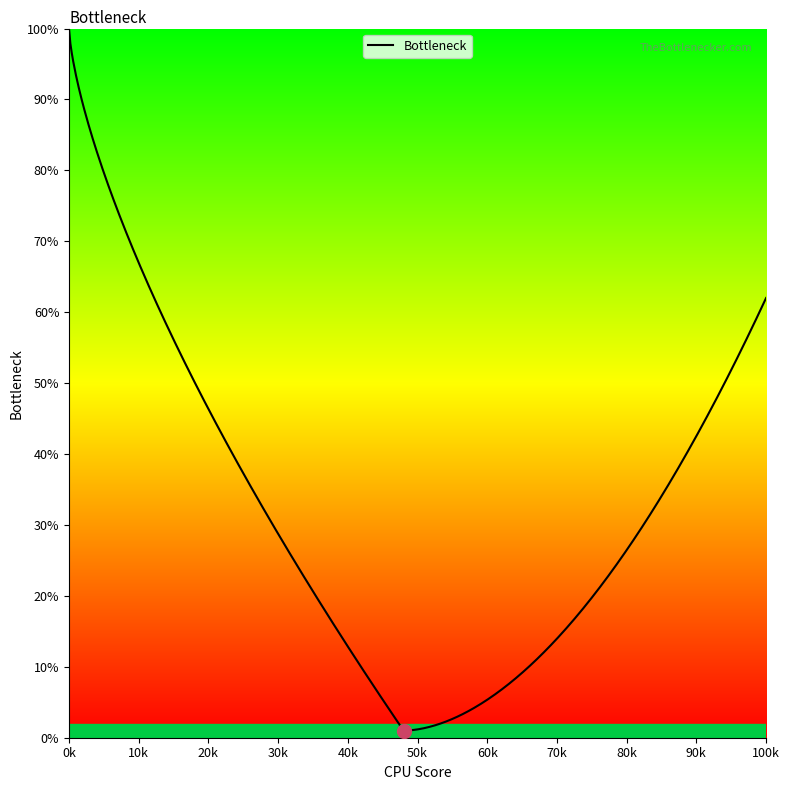

Does the chart have visible grid lines?

No